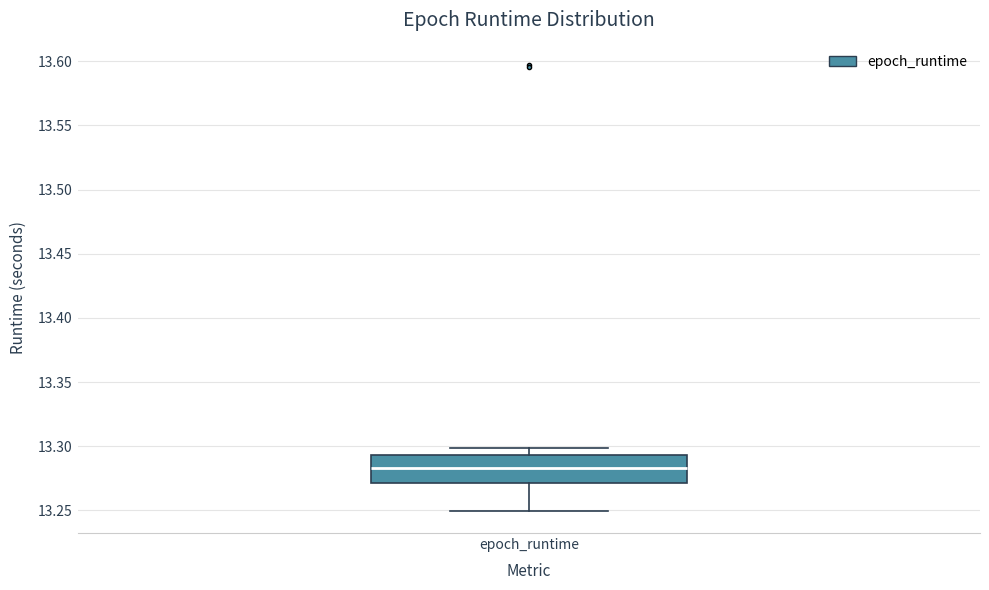

Where is the upper edge of the box for epoch_runtime on the y-axis? The values are not printed on the chart, so give them approximately, as read against the axis.

13.295